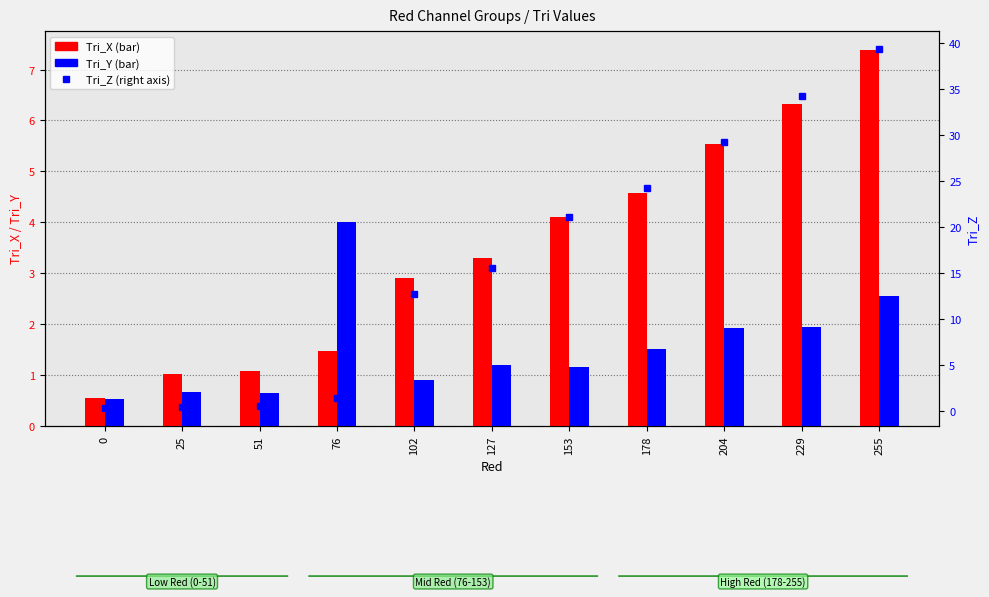

Is it true that Tri_X equals 1.4 at 178?

False